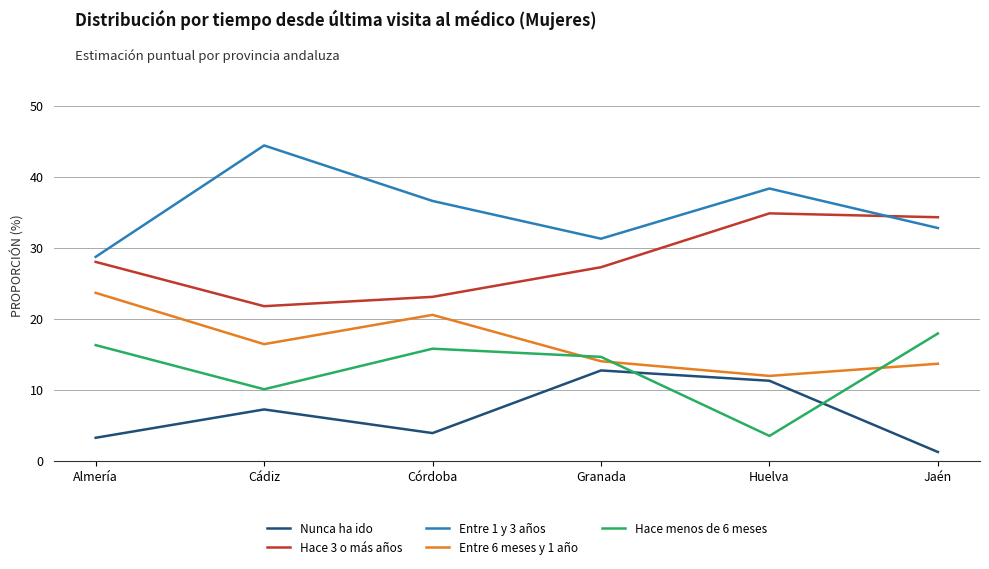

Rank the series at Córdoba from lowest to highest value.

Nunca ha ido, Hace menos de 6 meses, Entre 6 meses y 1 año, Hace 3 o más años, Entre 1 y 3 años